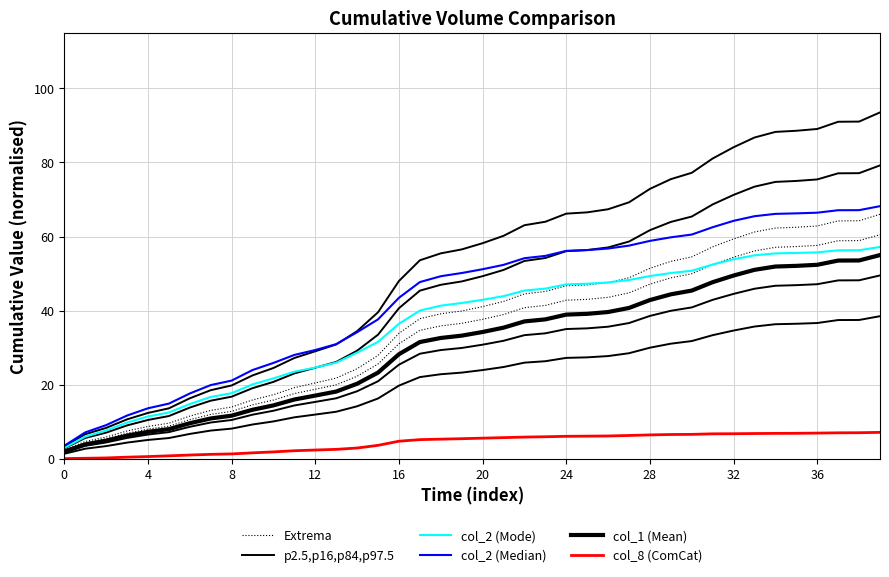

The value of col_1 (Mean) at 30 is 73.8. True or false?

False